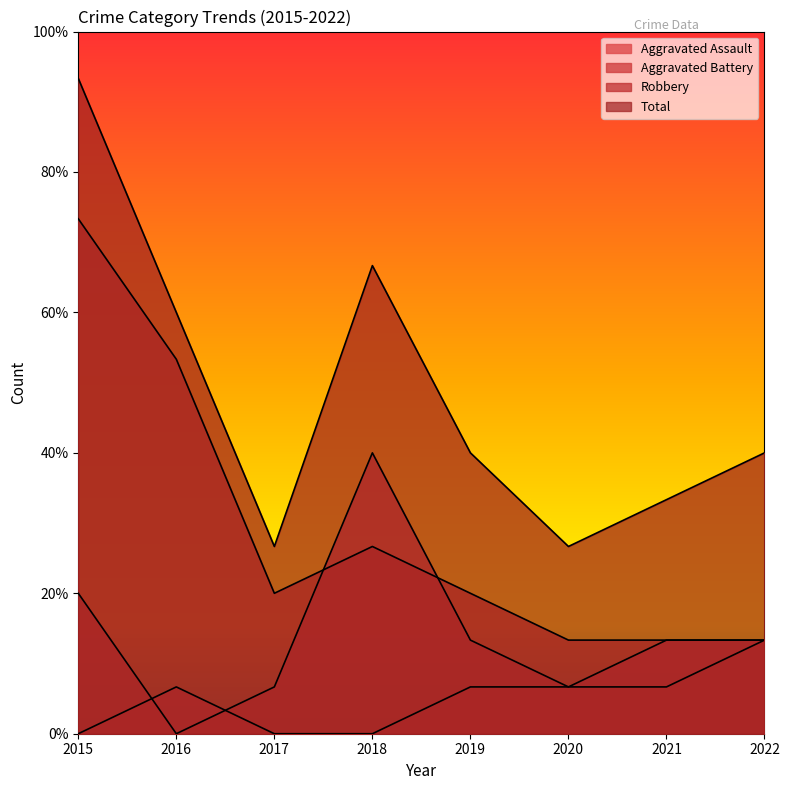

What is the difference between the maximum and second lowest values in the Total series?

10